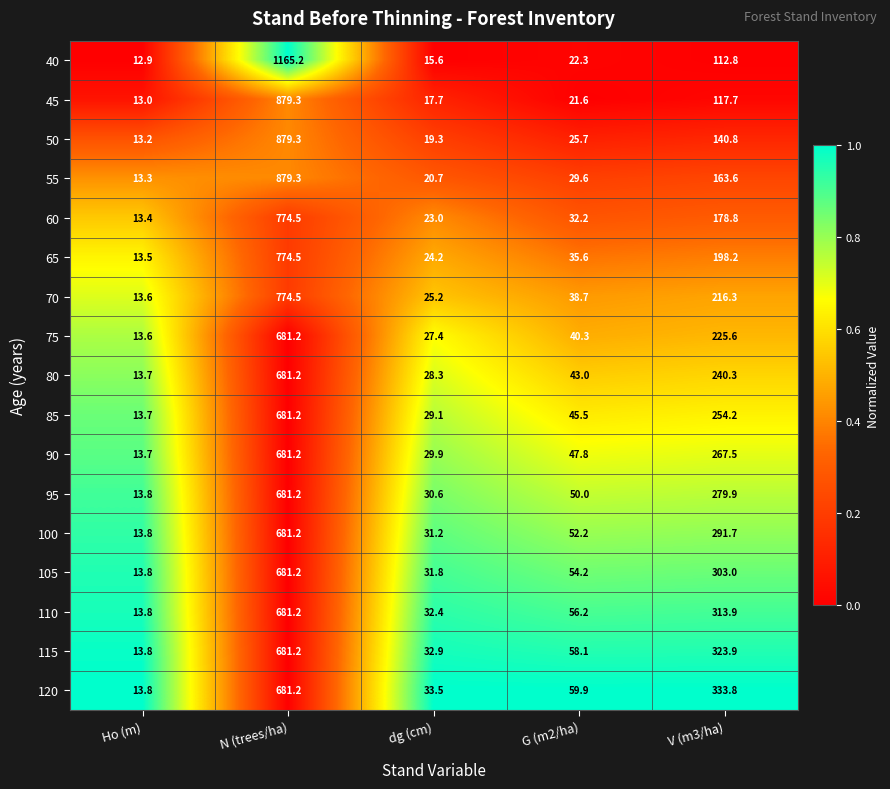

List the labels in order of 115 value, largest first.

N (trees/ha), V (m3/ha), G (m2/ha), dg (cm), Ho (m)